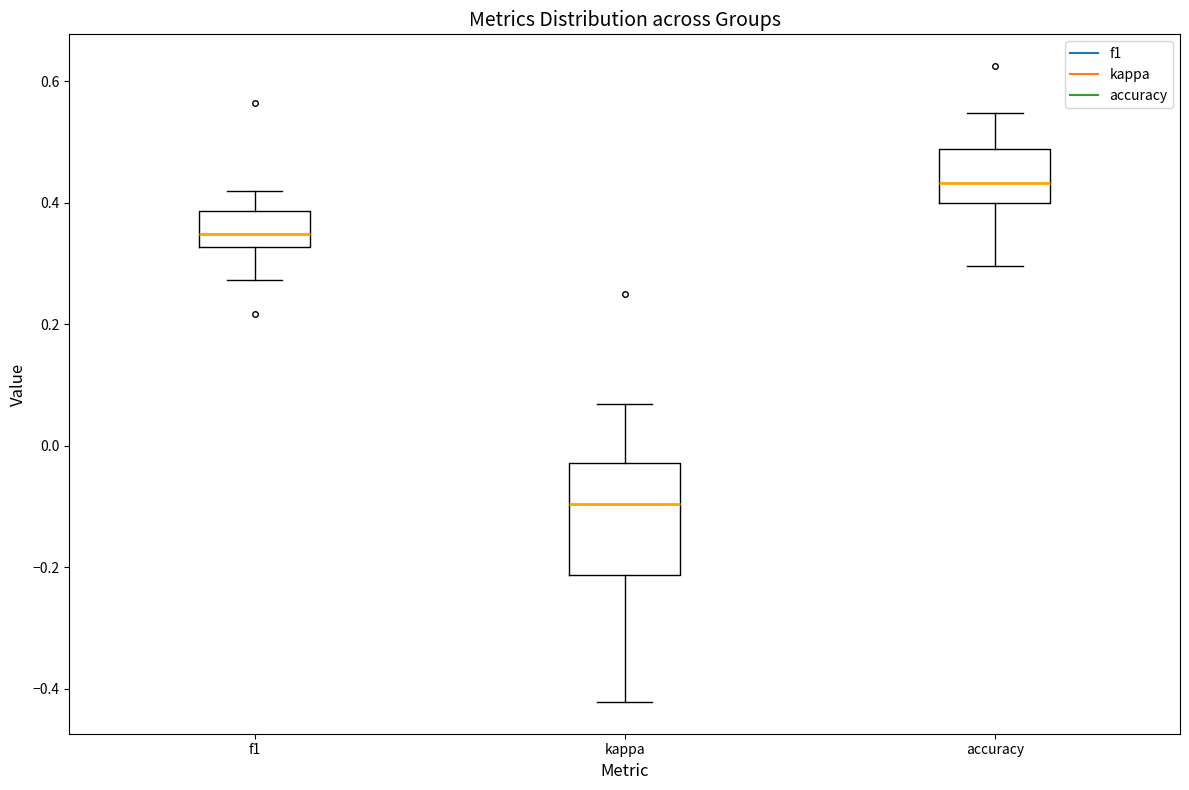

Which box has the highest median line?

accuracy